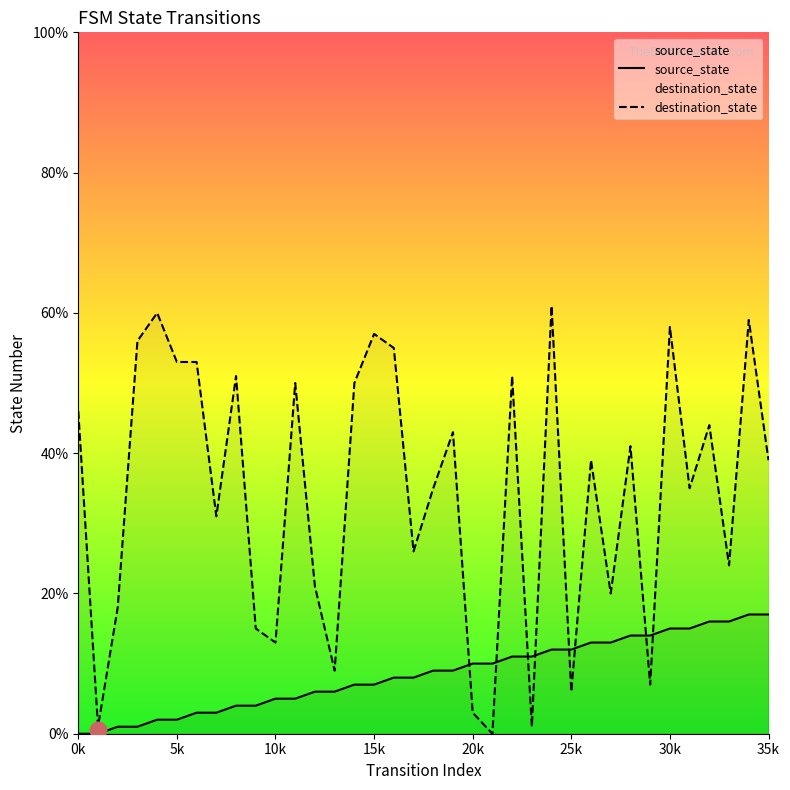

List the series in order of their peak value, highest first.

destination_state, source_state